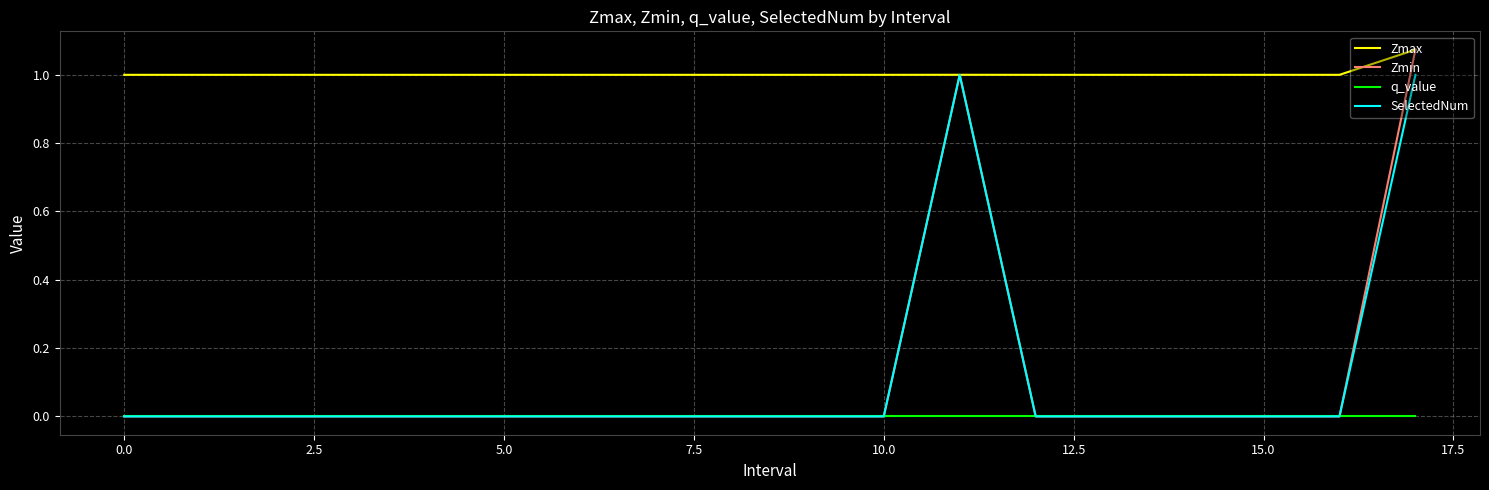

What are all the series names shown in the legend?

Zmax, Zmin, q_value, SelectedNum